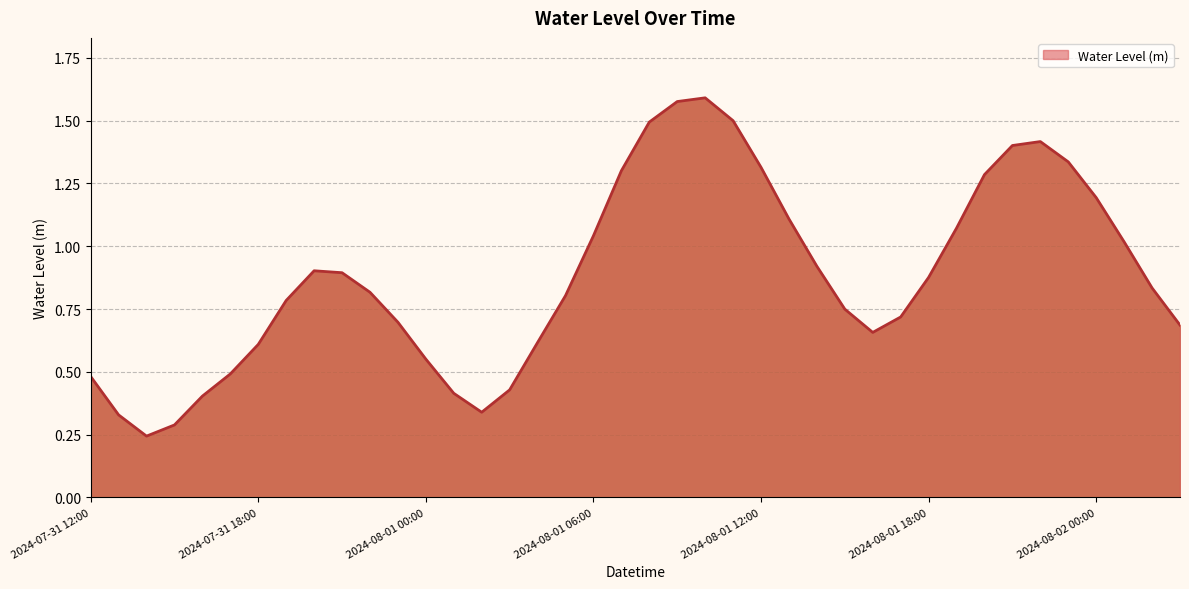

How many lines are shown in the chart?

1